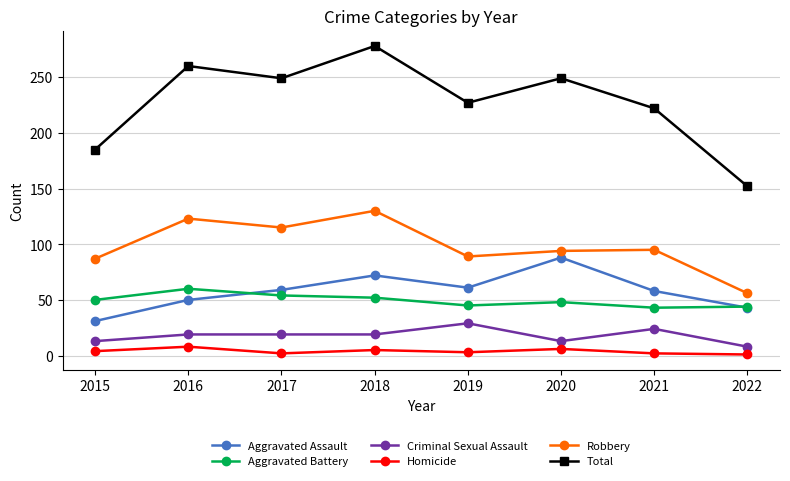

True or false: Homicide and Robbery cross at least once.

False